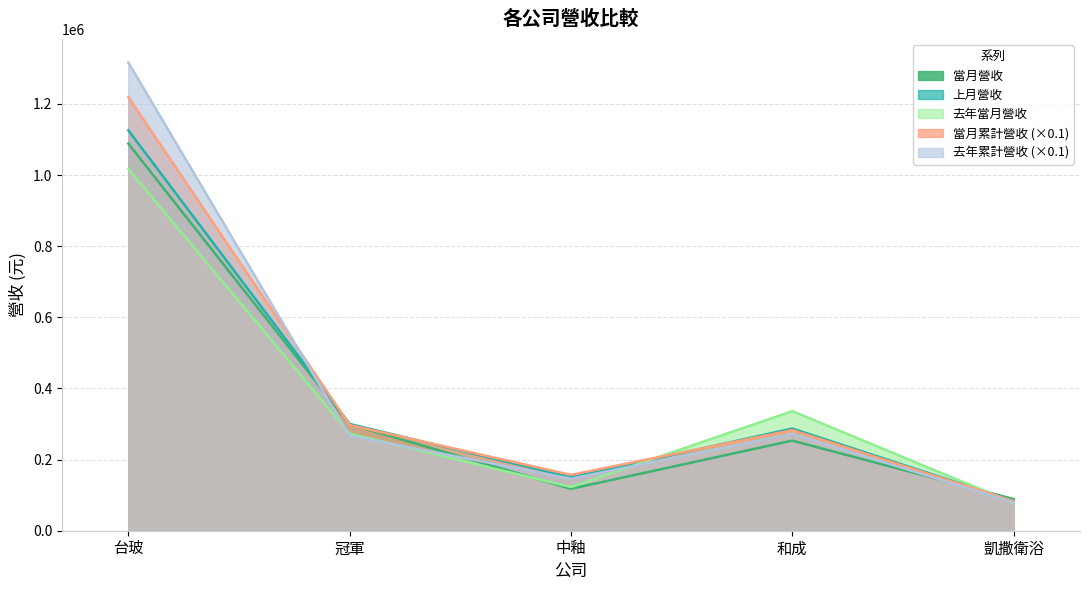

What position from the right is 台玻?

5